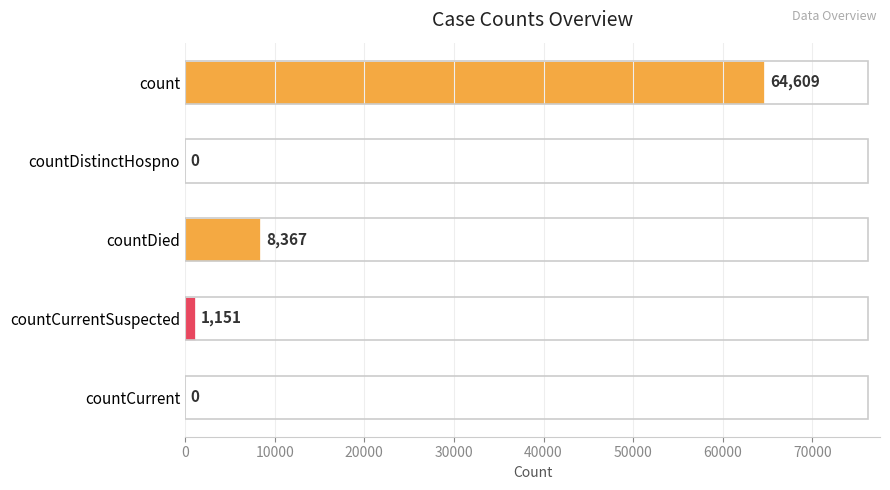

Is it true that the value at countDistinctHospno is 0?

True